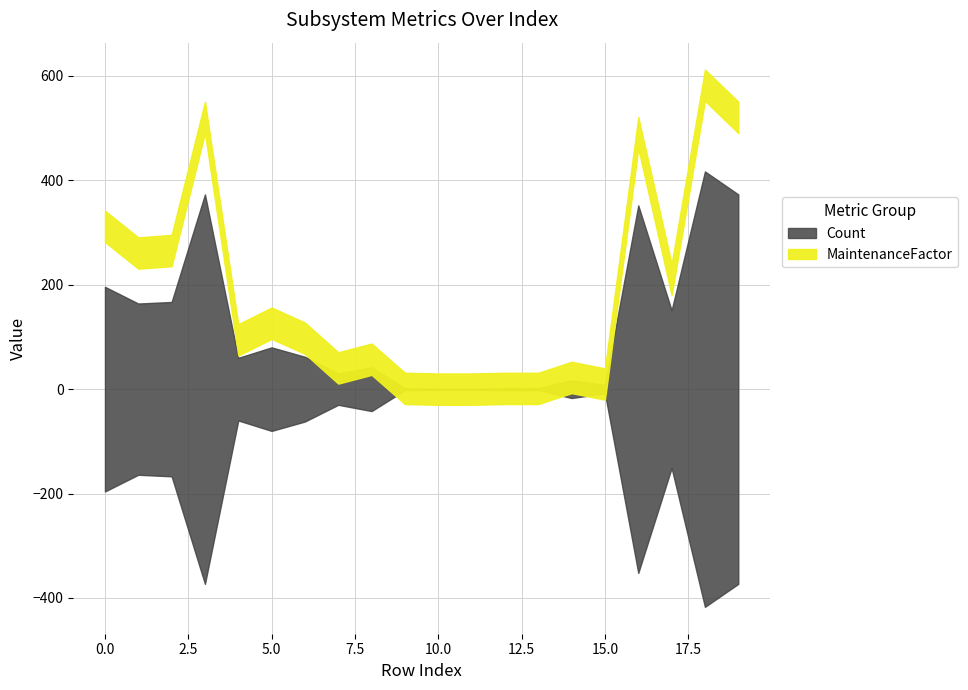

What is the spread (max minus min) of values at 6?

62.0